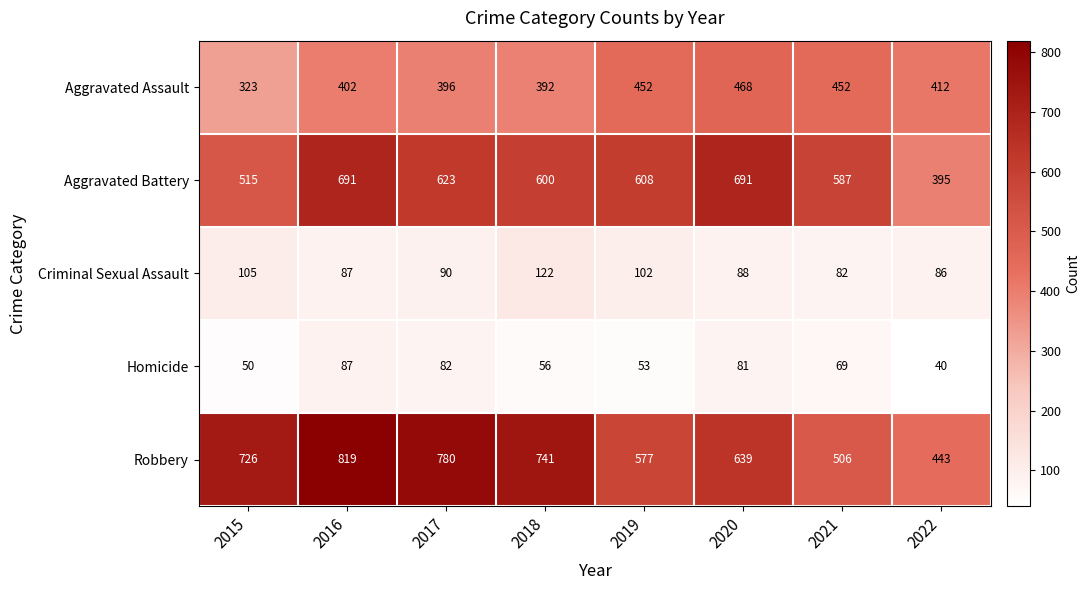

What is the total value across all series at 2015?

1719